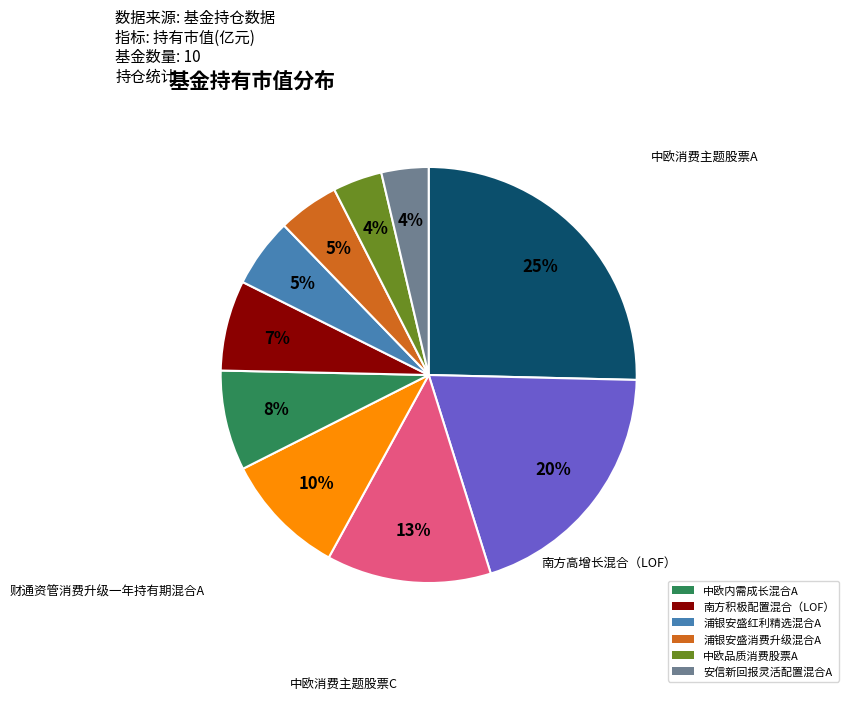

How many slices are in this pie chart?

10